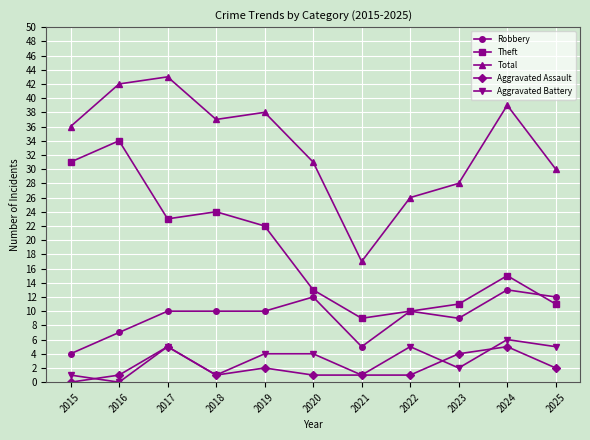

True or false: Robbery has more than 1 interior local peaks.

True